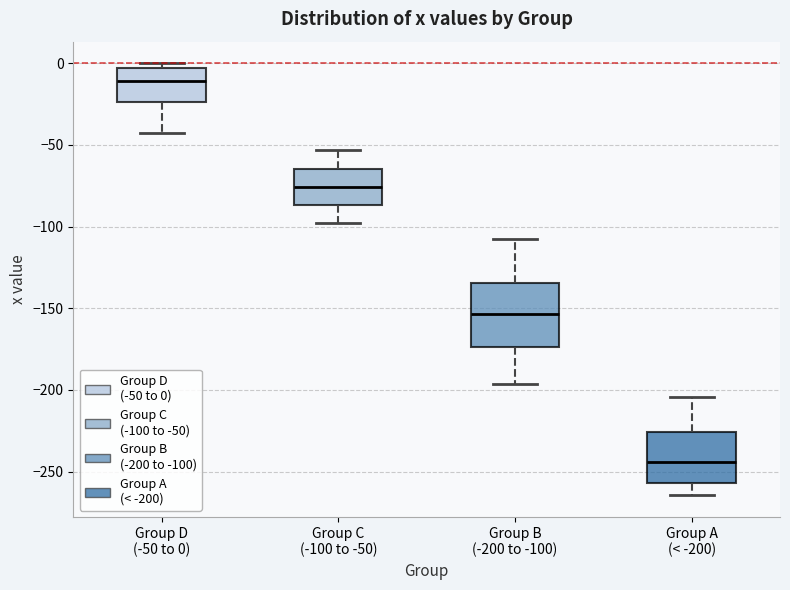

Reading left to right, read every box against the y-axis: the position of its median line, the range the box covers, and the ends of its whiskers. The values are not printed on the chart, so give them approximately, as read against the axis.

Group D (-50 to 0): median -10, box -25 to -5, whiskers -45 to 0
Group C (-100 to -50): median -75, box -85 to -65, whiskers -95 to -55
Group B (-200 to -100): median -155, box -175 to -135, whiskers -195 to -110
Group A (< -200): median -245, box -255 to -225, whiskers -265 to -205